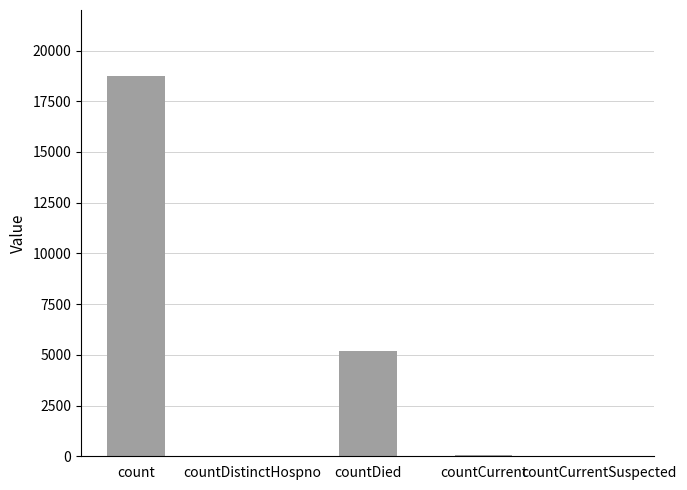

What is the change in value from countCurrent to countCurrentSuspected?

-45